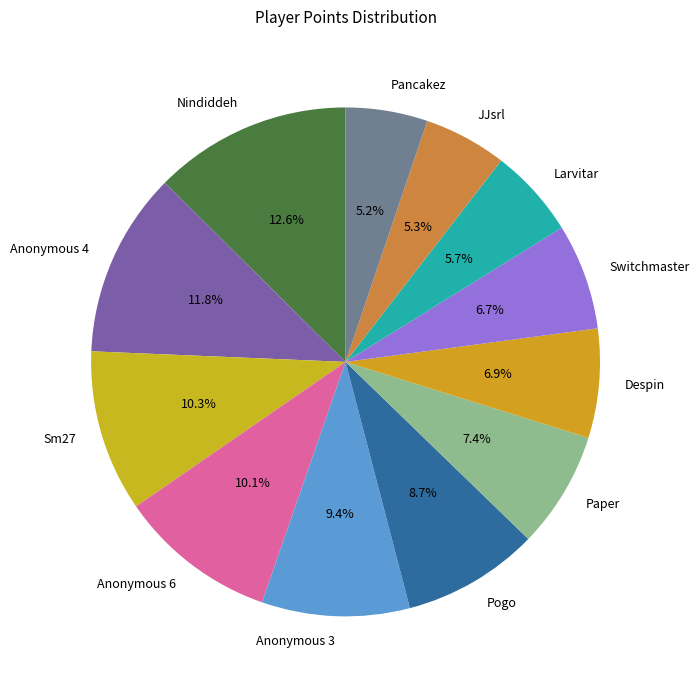

What is the ratio of the value at Nindiddeh to the value at Larvitar?

2.2